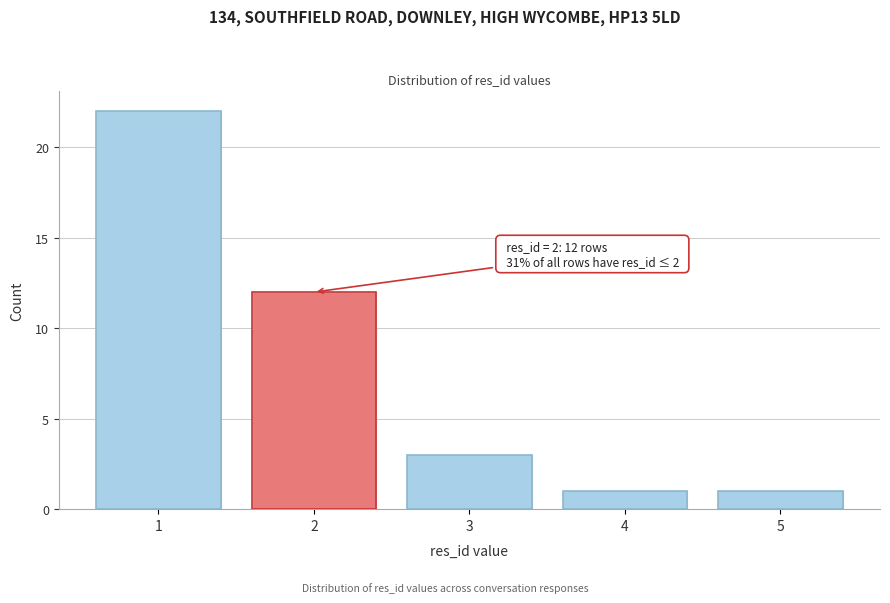

Reading left to right, list all the values displayed in this chart.

22	12	3	1	1